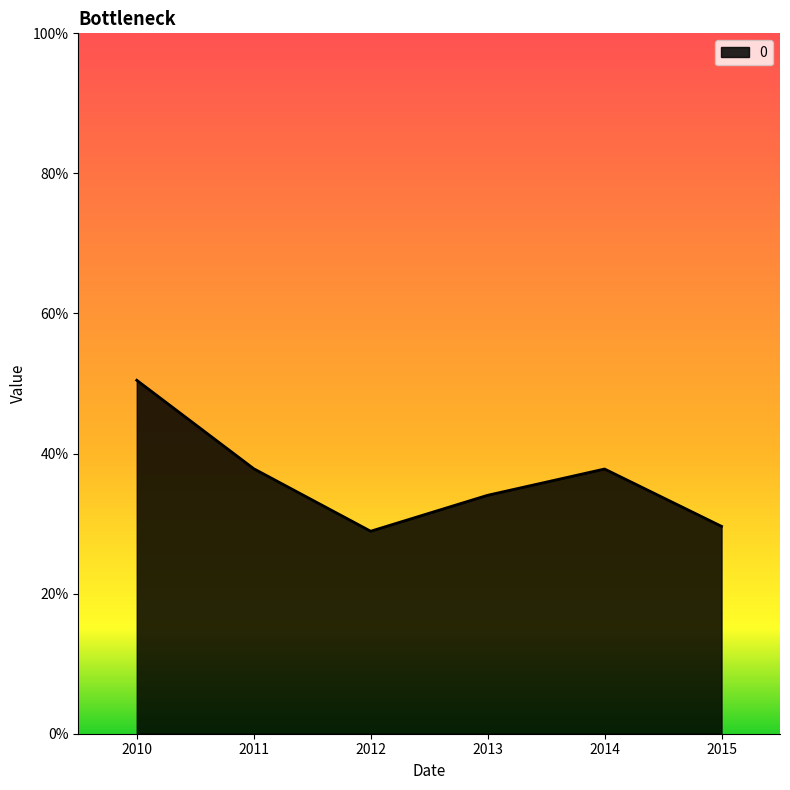

Does the chart have visible grid lines?

No